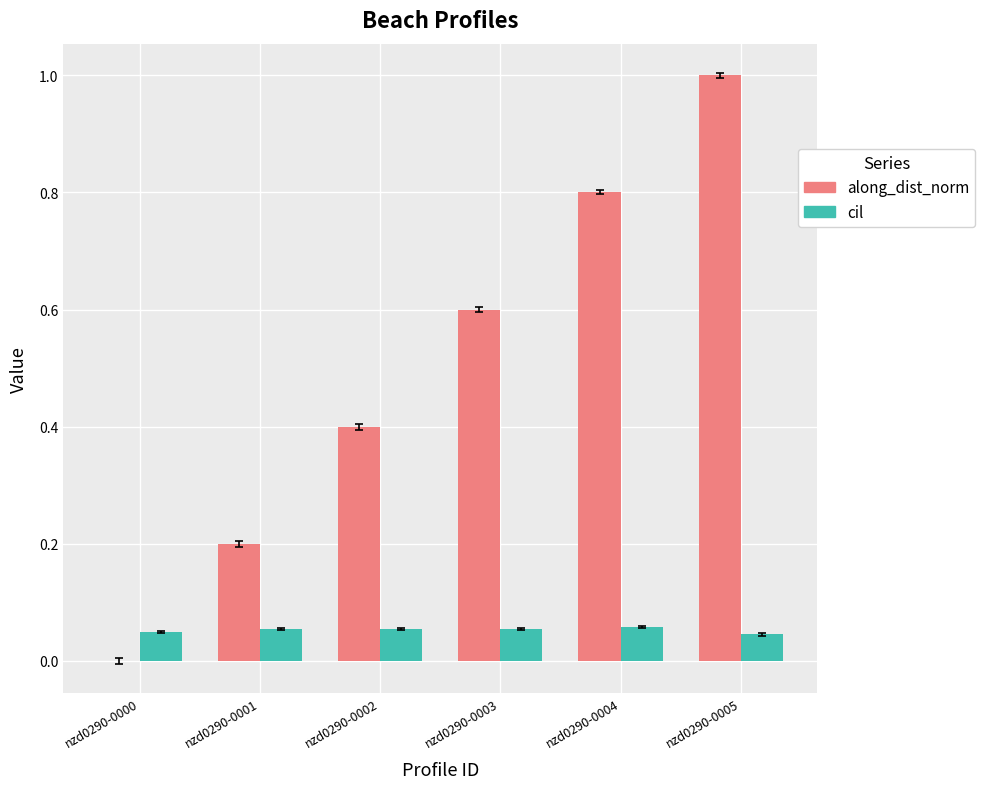

What are all the series names shown in the legend?

along_dist_norm, cil